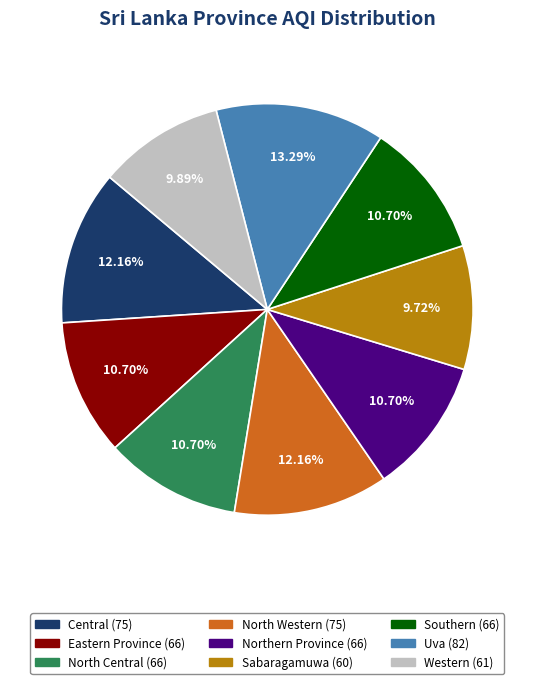

Combined, what portion of the pie is Eastern Province and North Western?

22.9%